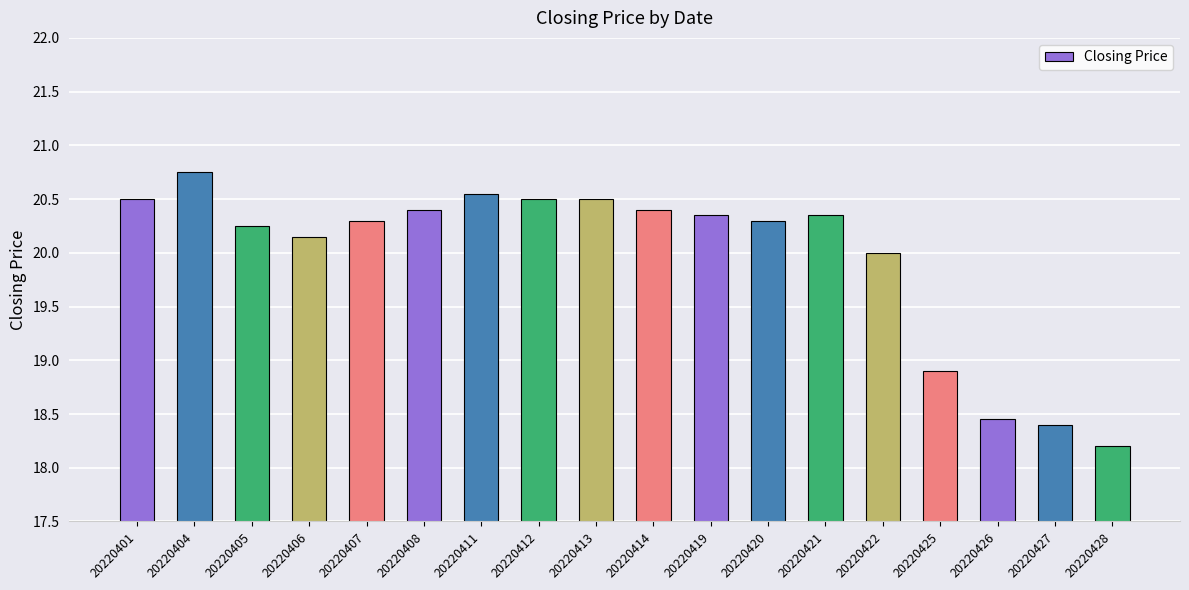

What is the sum of the values at 20220426 and 20220412?

39.0